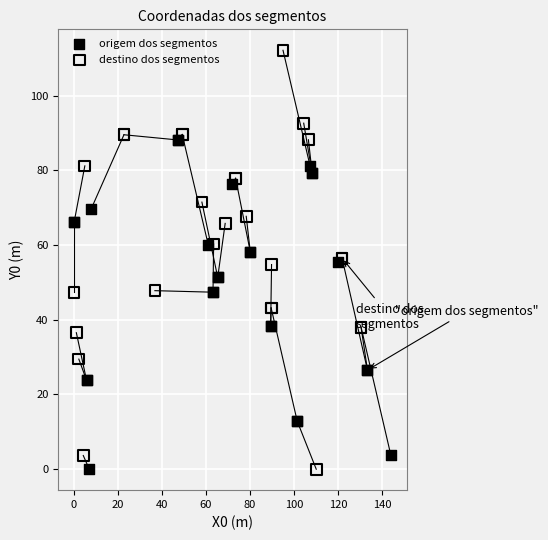

Which series has the widest spread of Y values?

destino dos segmentos